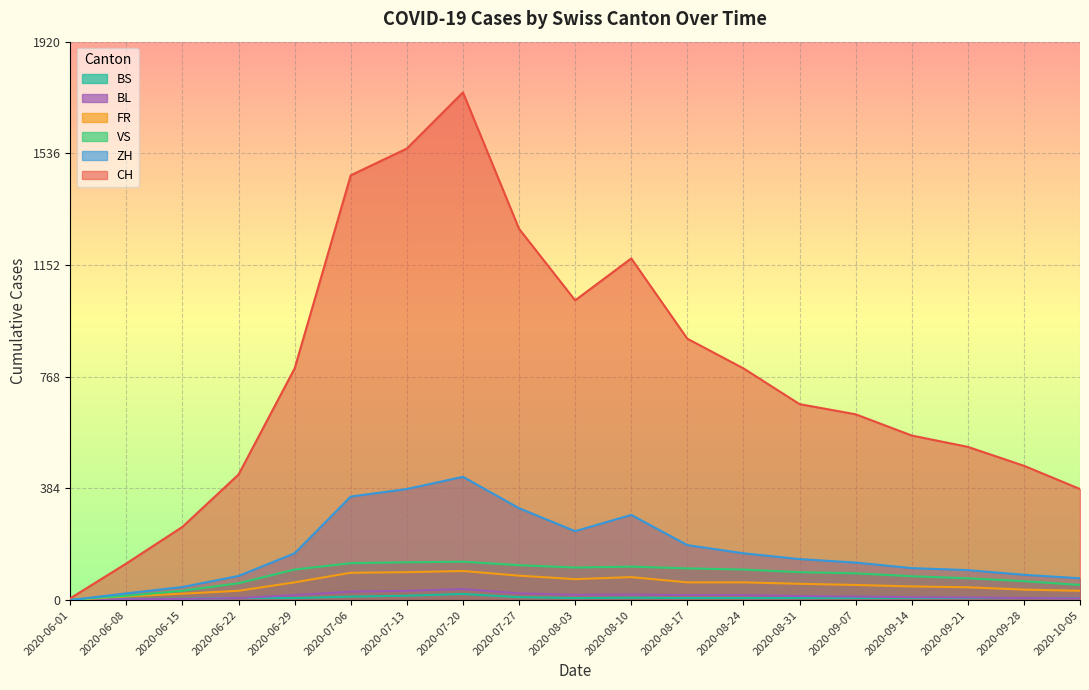

After their last crossing, which series has the higher values: ZH or VS?

ZH